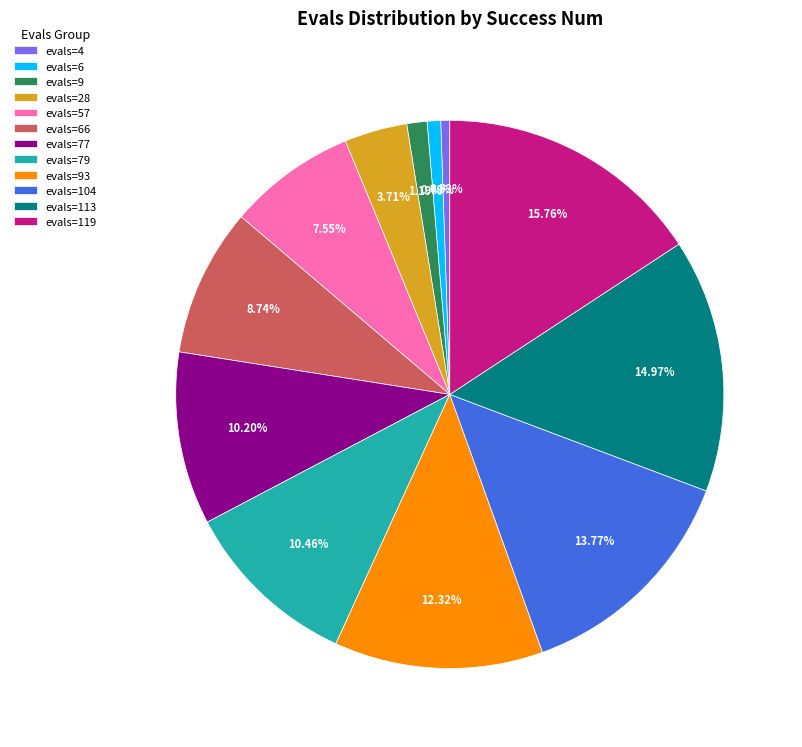

How many slices are in this pie chart?

12